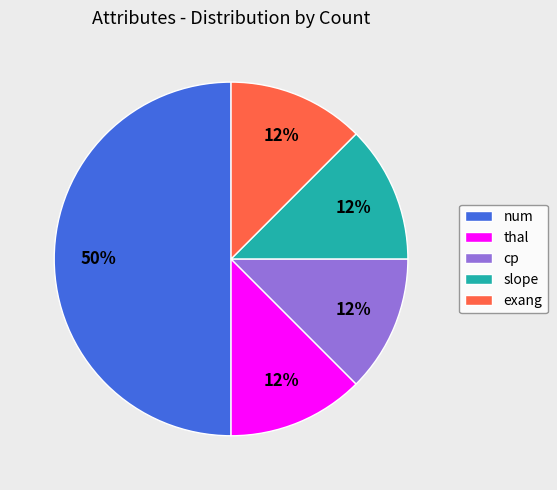

Count the number of slices in the pie.

5